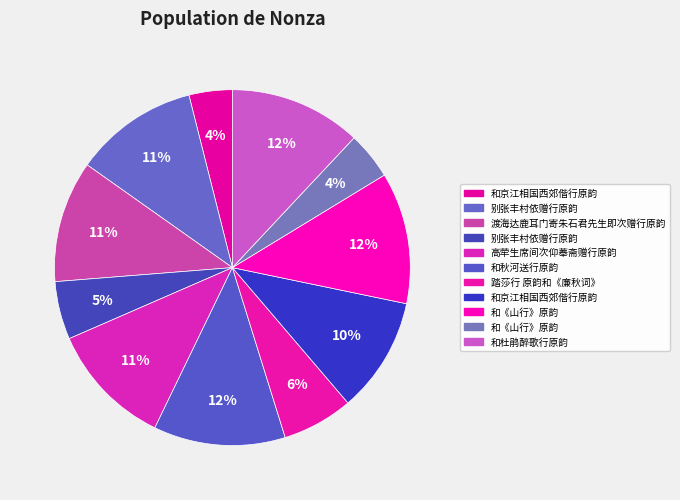

Does any single category account for the majority?

No